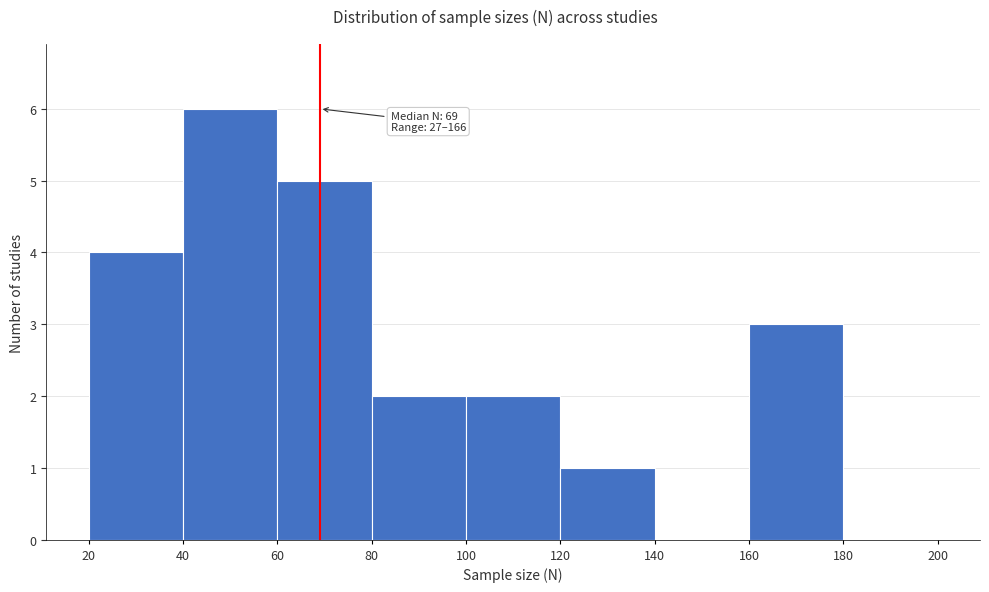

Over which range of the x-axis is the bar tallest?

40 to 60